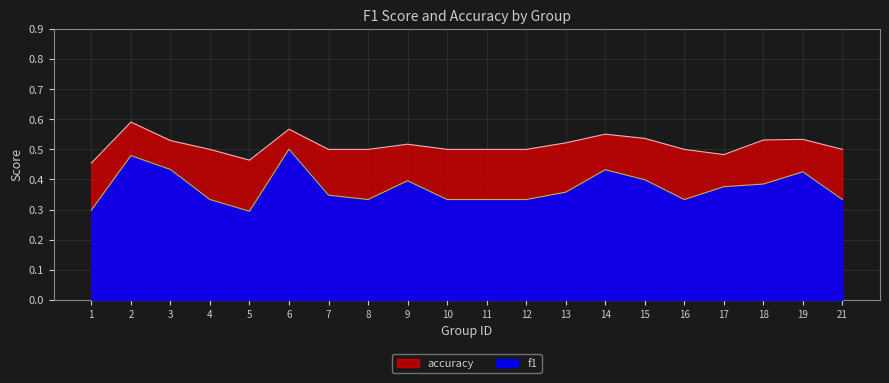

Read the f1 value at 5.

0.3